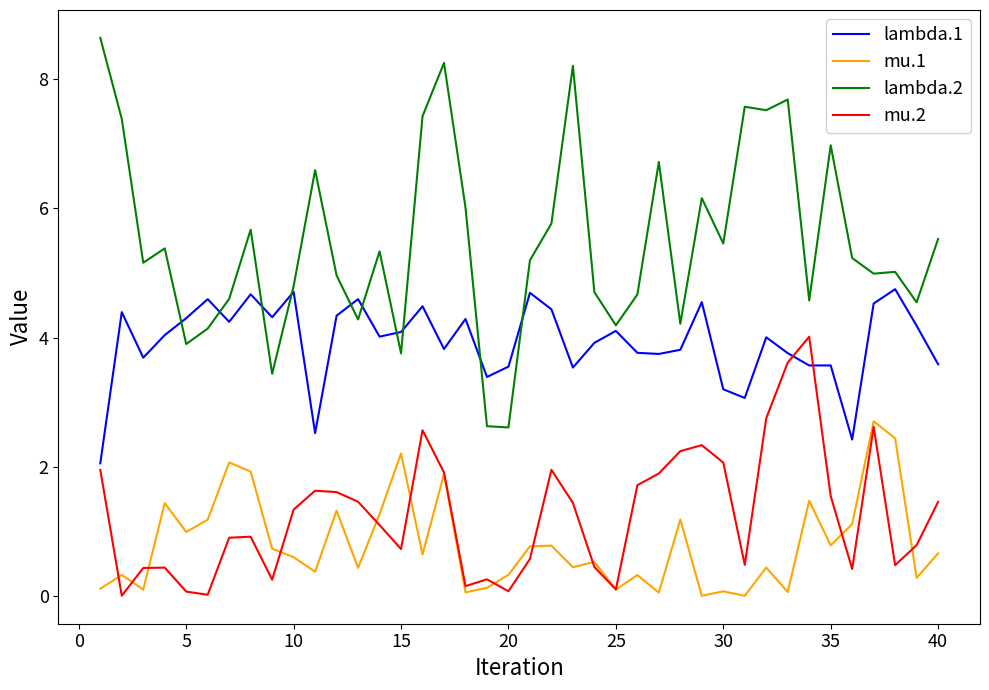

Which series has the largest total across all categories?

lambda.2